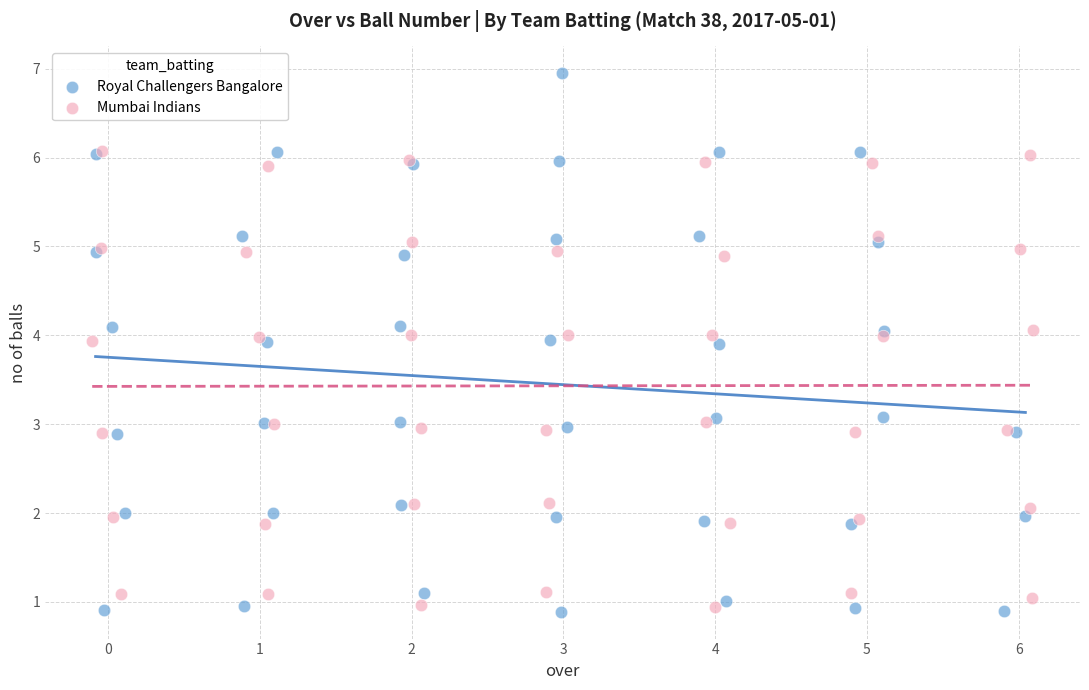

Which series contains the highest Y value?

Royal Challengers Bangalore